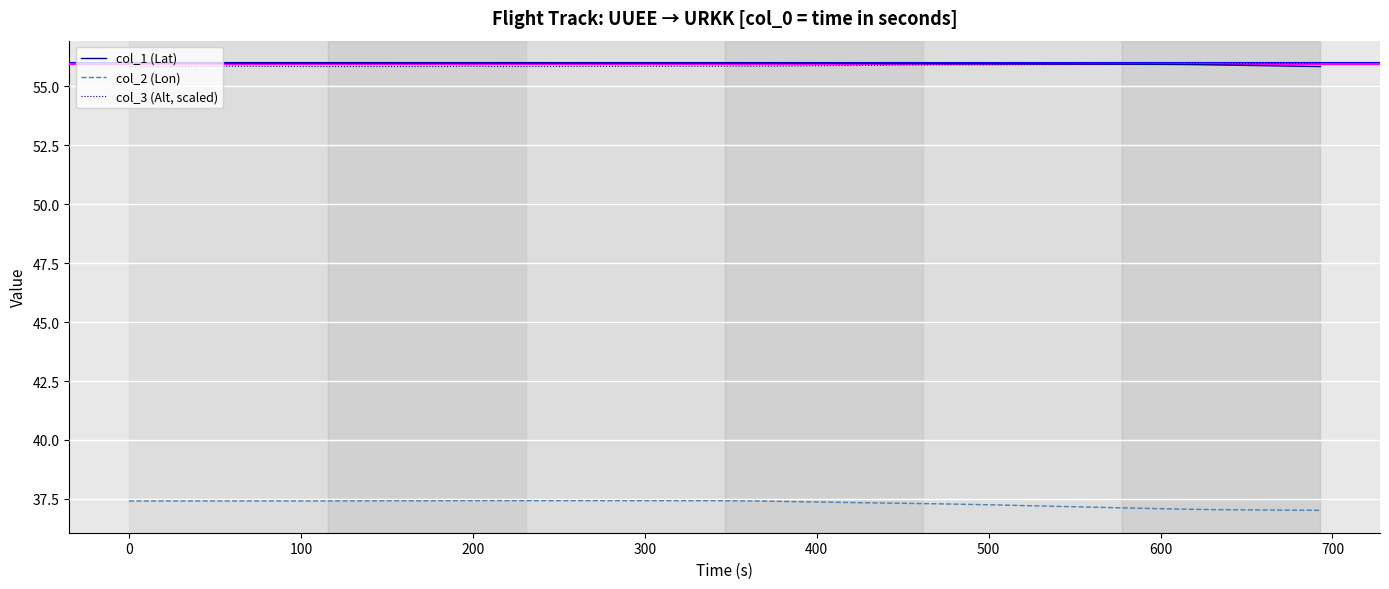

What is the smallest value displayed?

37.0